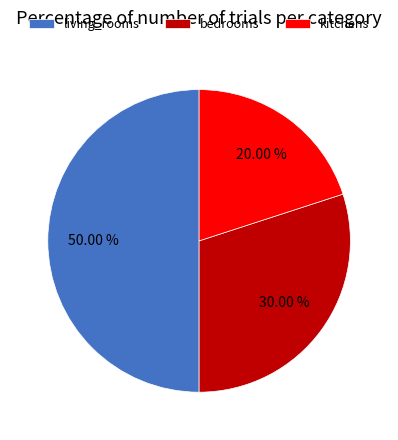

Between kitchens and bedrooms, which is larger?

bedrooms